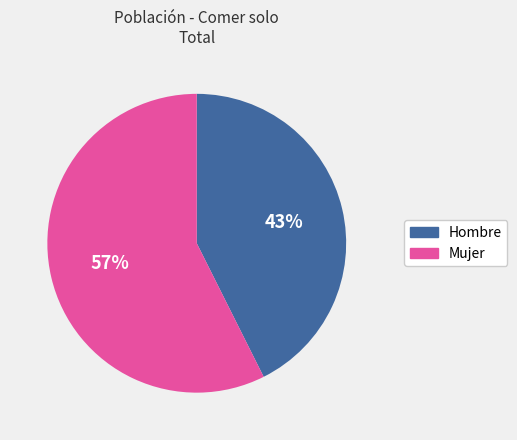

The Mujer slice represents 48% of the pie. True or false?

False